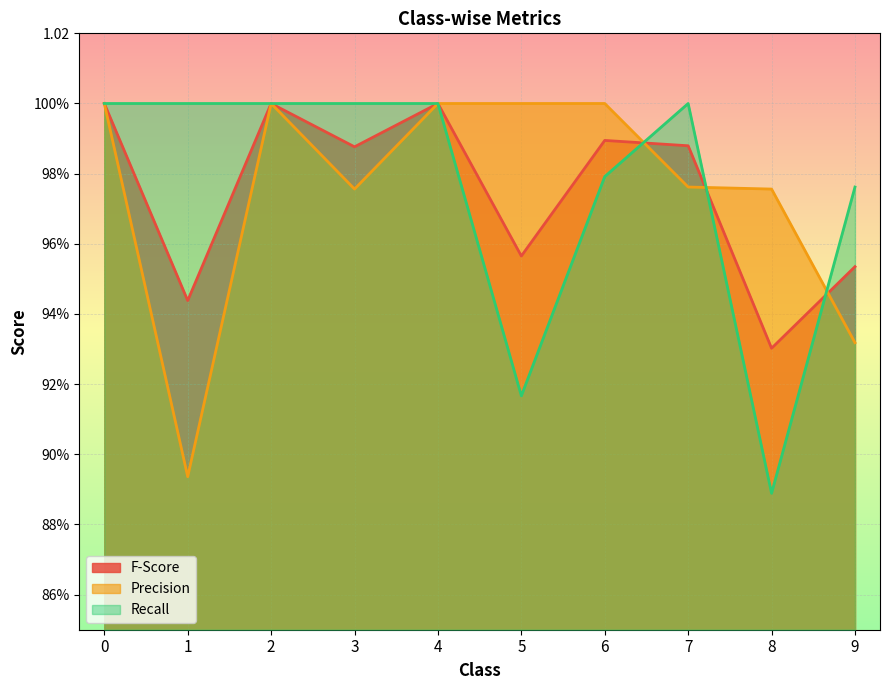

Which series ends up on top after the final intersection of F-Score and Precision?

F-Score